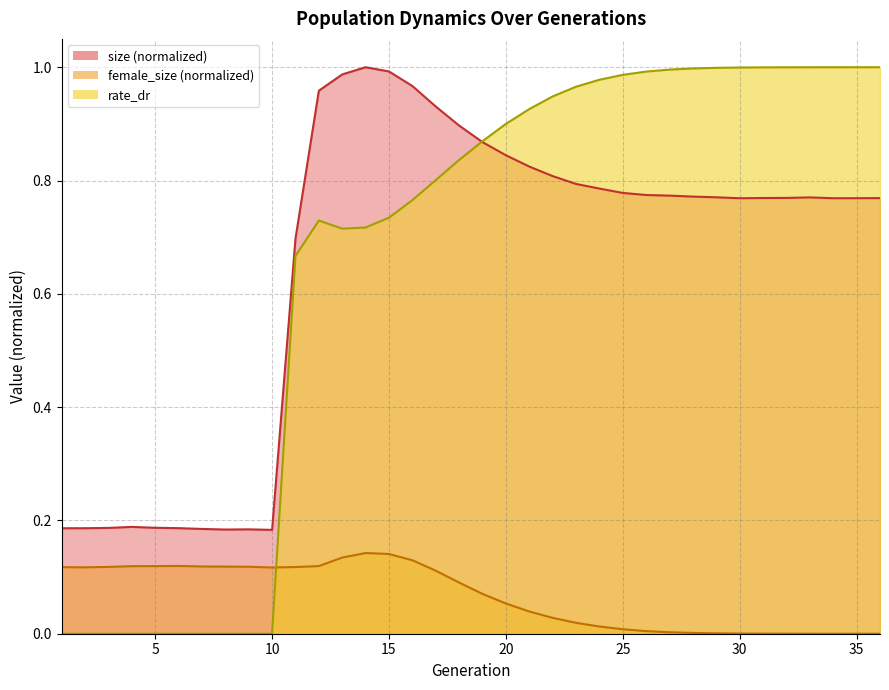

What is the total value across all series at 23?

1.8